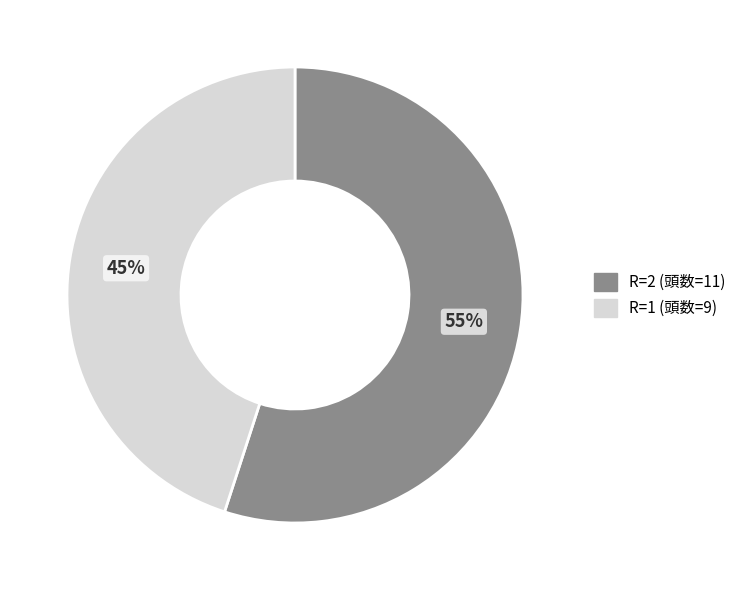

To the nearest percent, what is the difference between the largest and smallest slice percentages?

10%